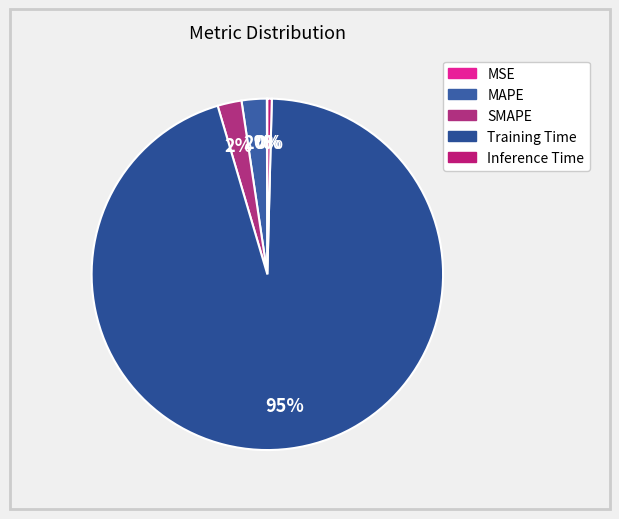

True or false: Training Time accounts for 85% of the total.

False